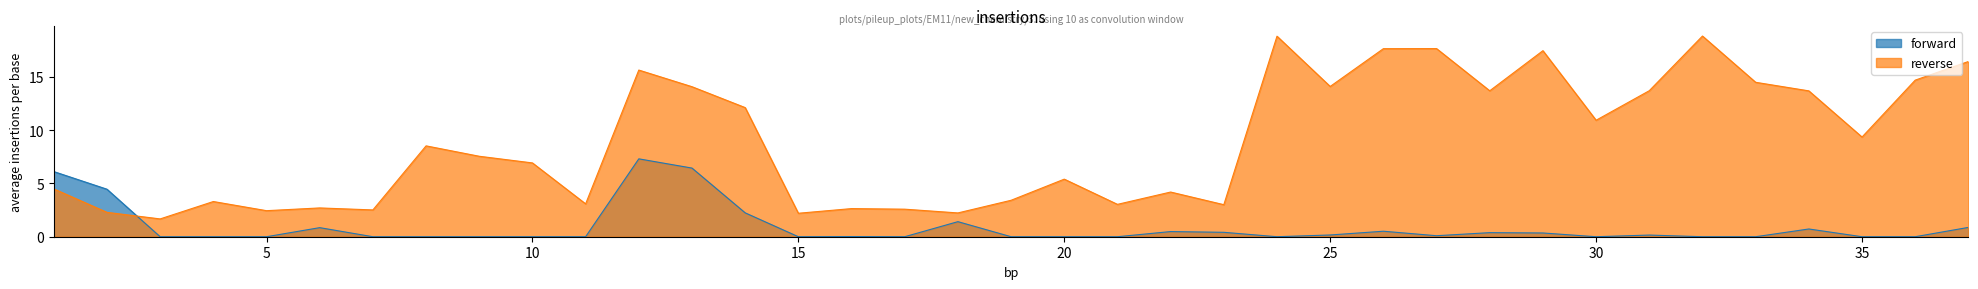

What is the ratio of the value at 16 to the value at 26?

0.1